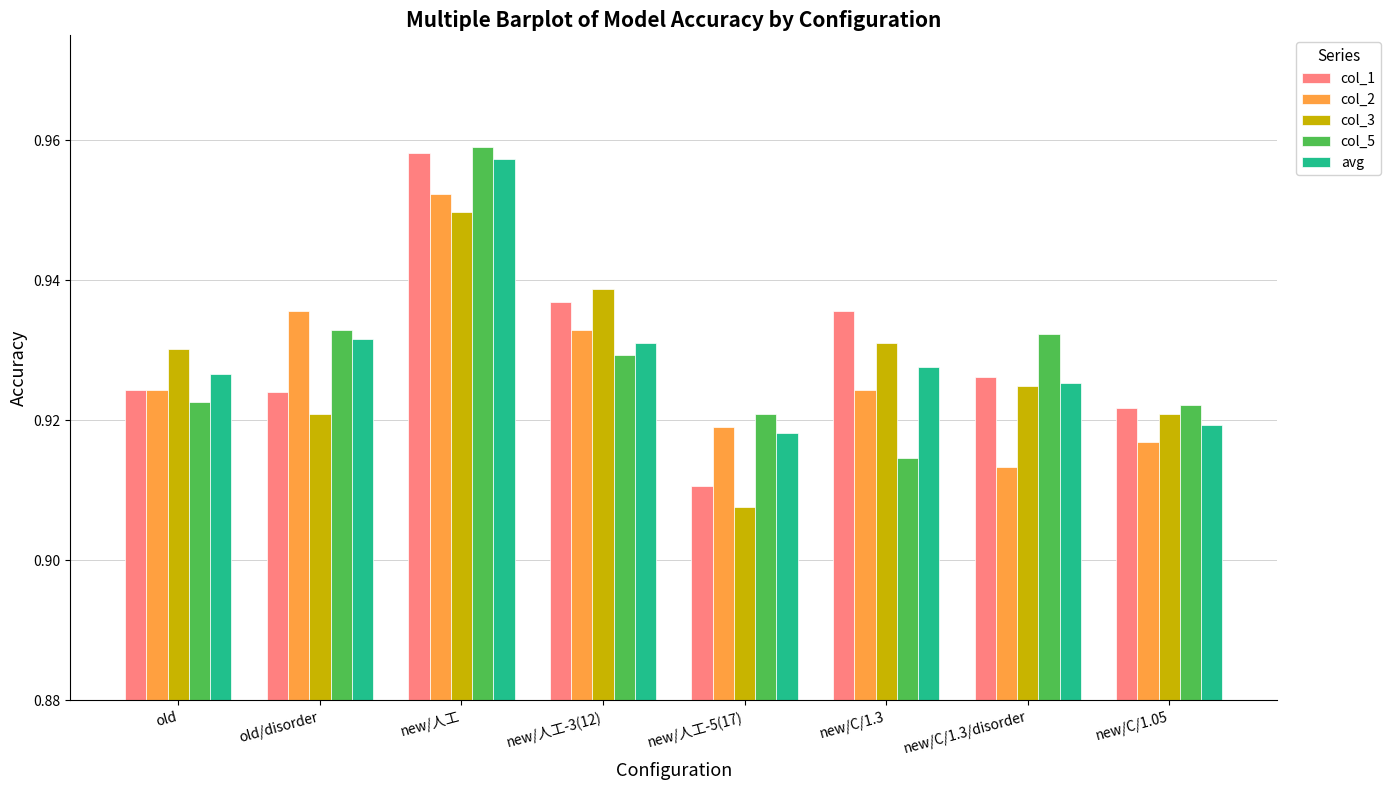

How many bars are there in total?

40